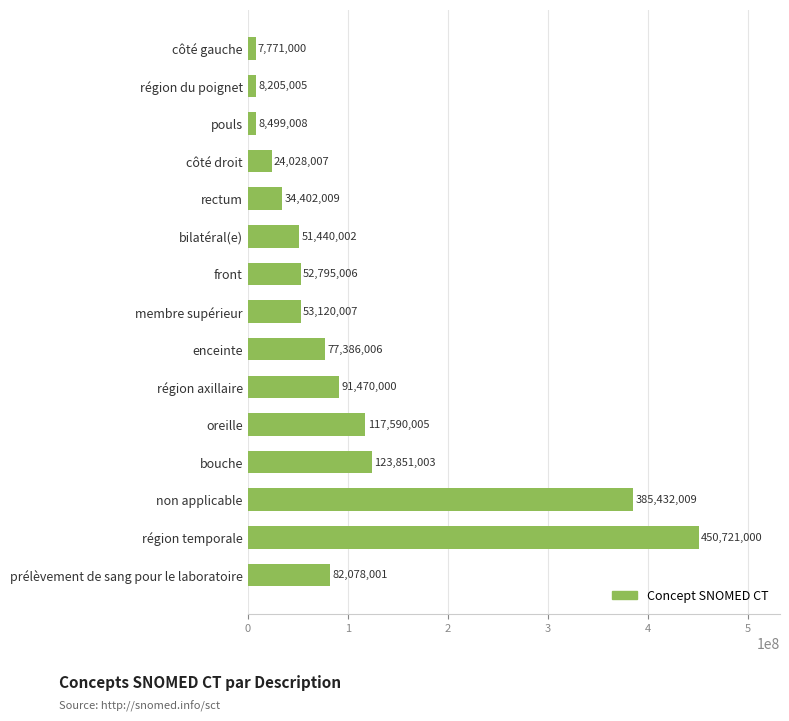

Does the chart contain any negative values?

No